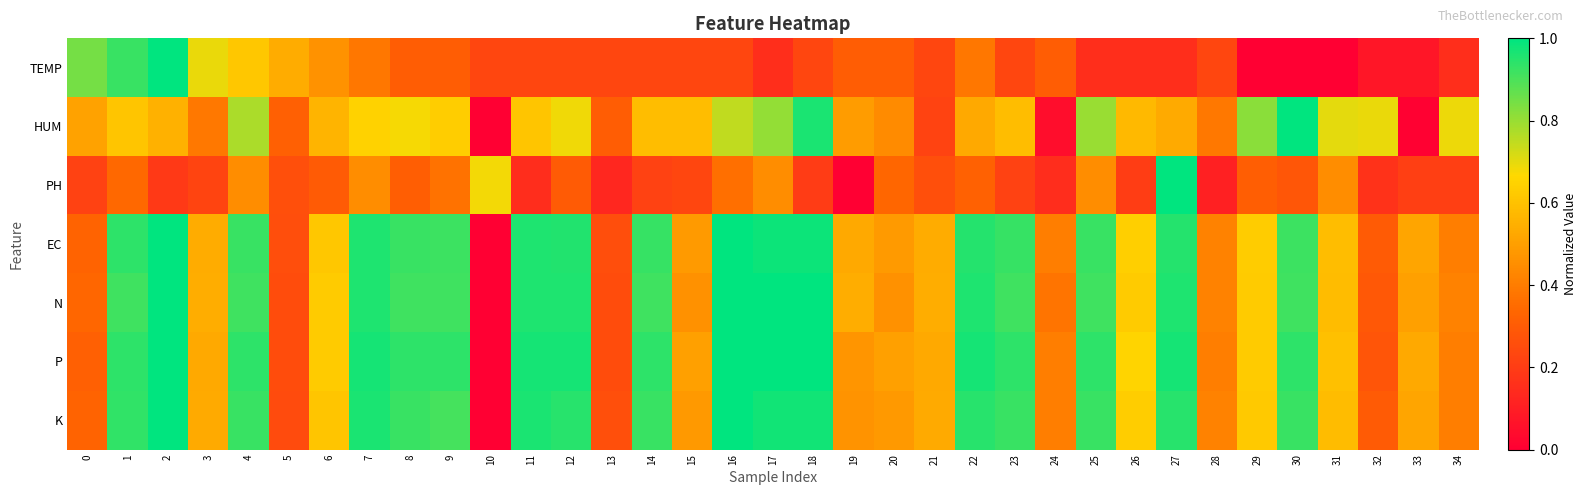

How many categories are shown in the chart?

35